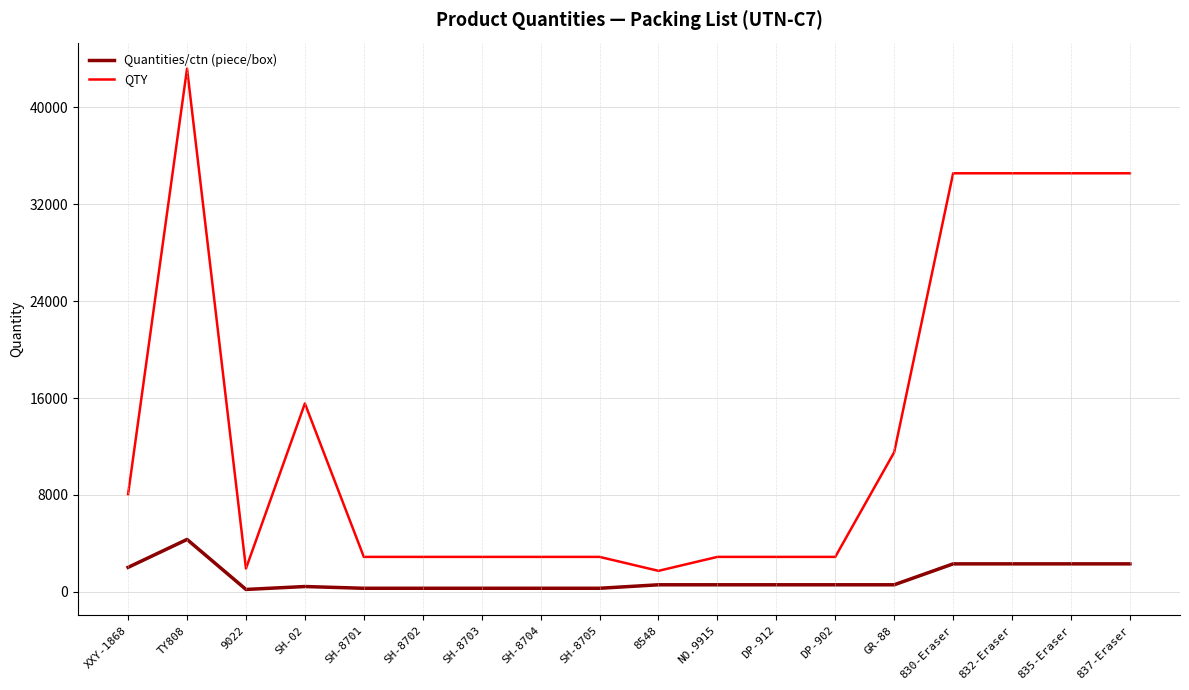

Between XXY-1868 and SH-02, which series saw the biggest shift?

QTY